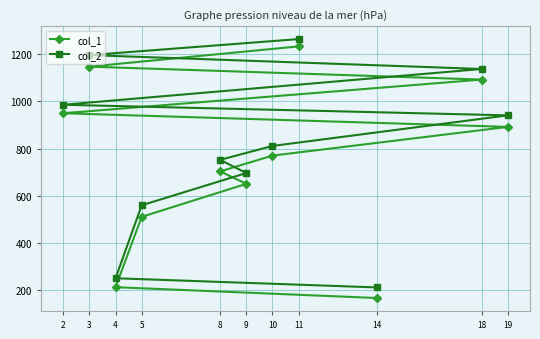

Reading left to right, extract all data points from this chart.

col_1: 2=950	3=1148	4=211	5=510	8=703	9=650	10=770	11=1234	14=165	18=1093	19=892
col_2: 2=986	3=1197	4=249	5=559	8=752	9=696	10=811	11=1265	14=210	18=1138	19=941